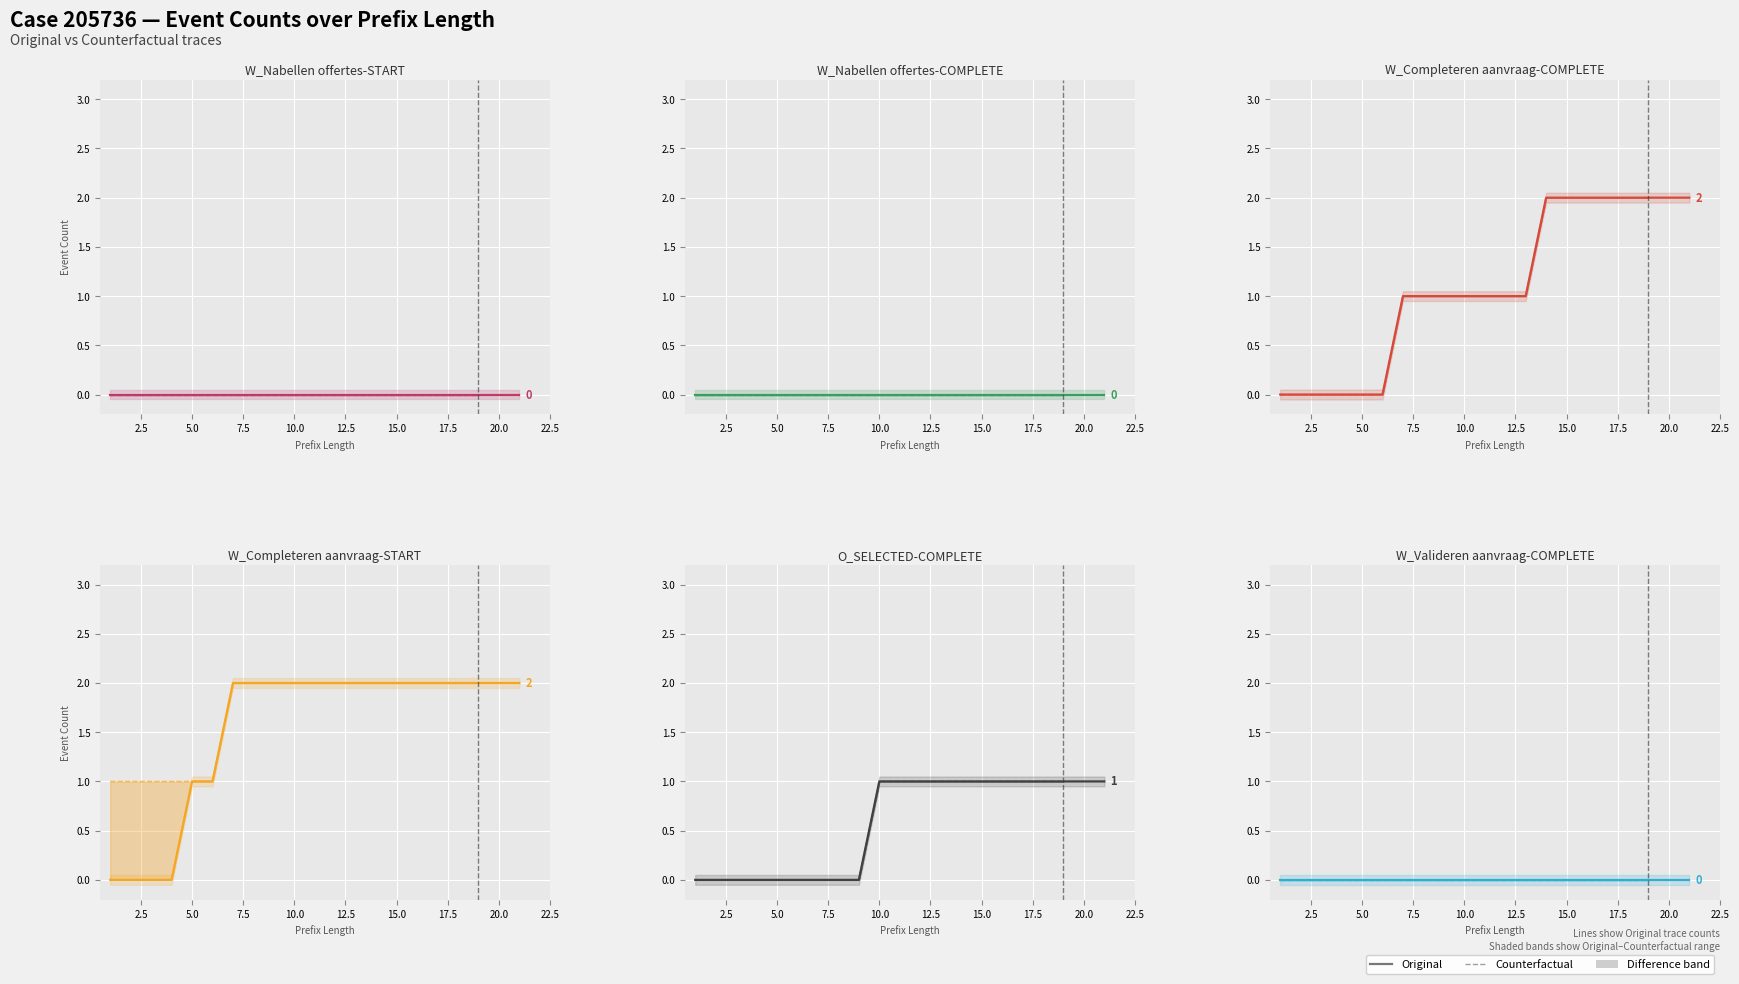

What is the average value of the W_Completeren aanvraag-COMPLETE series?

1